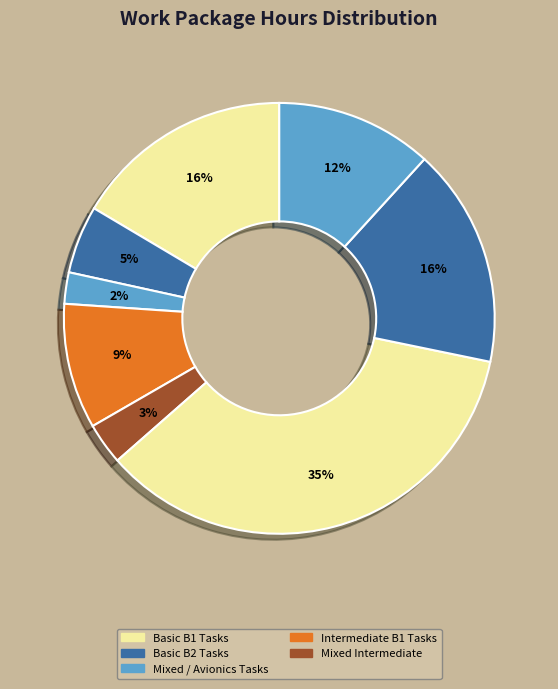

How many segments does this pie chart have?

8